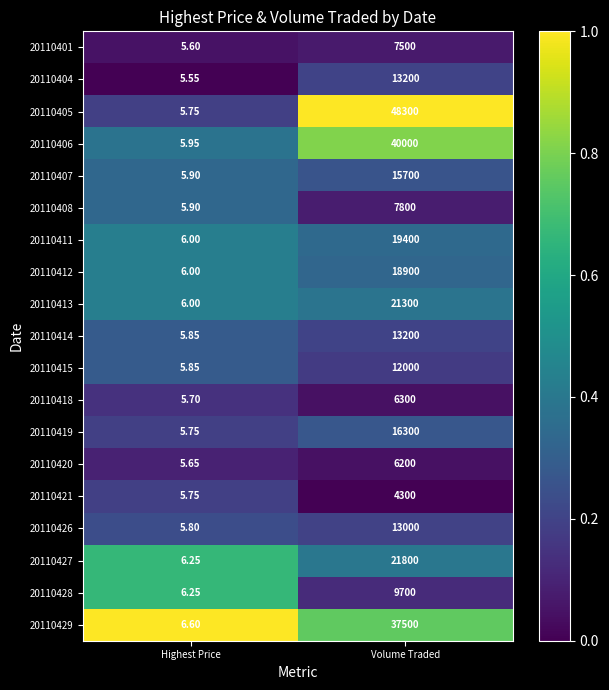

Which series has the largest total across all categories?

20110405